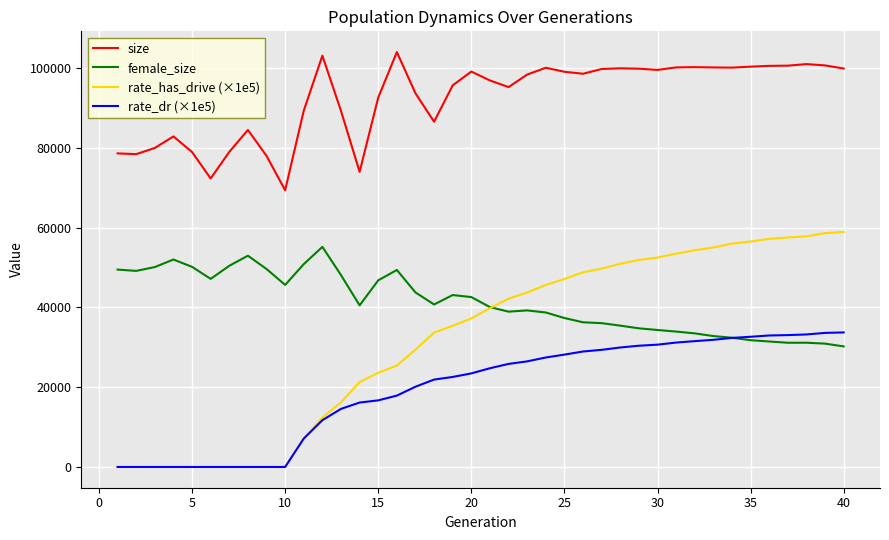

Which series has the largest total across all categories?

size